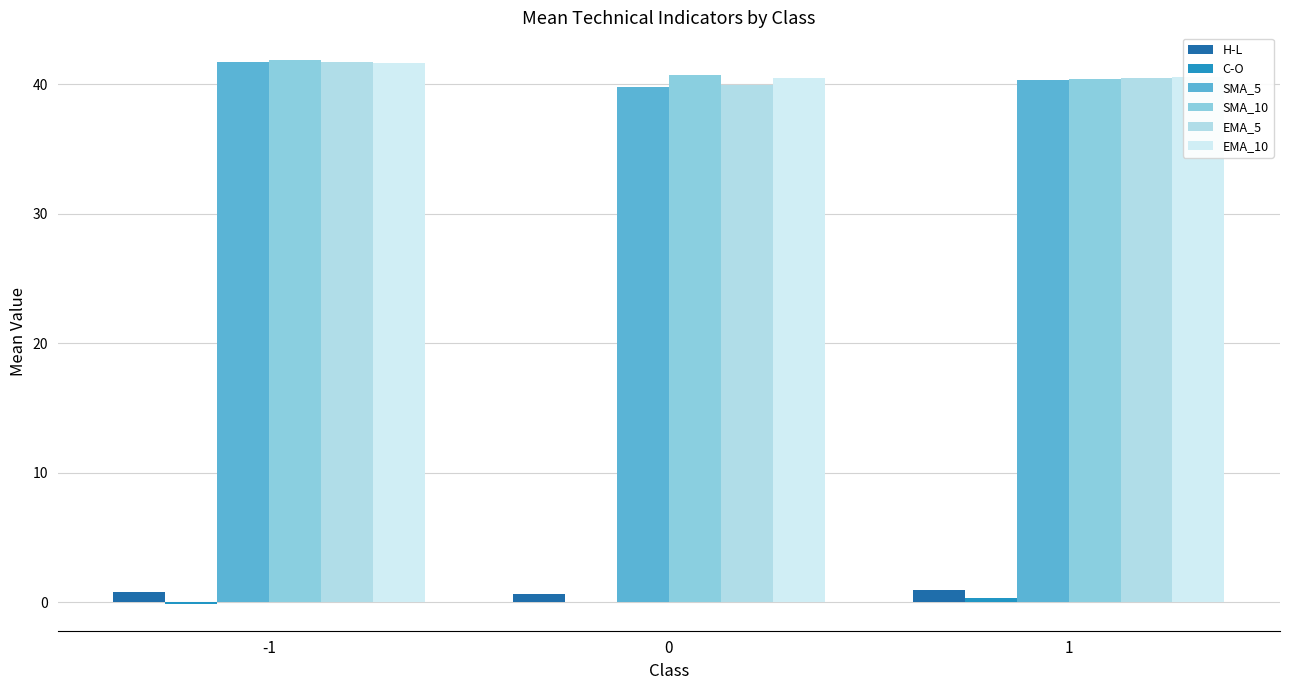

At which label does EMA_5 first exceed 40?

-1